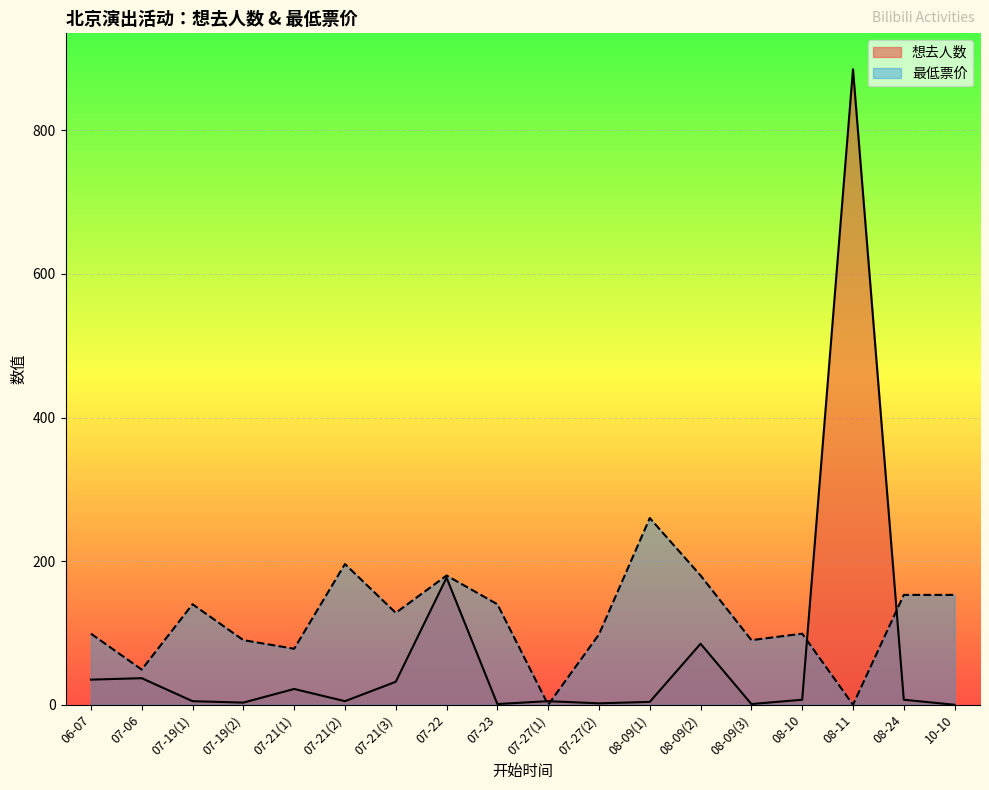

How many lines are shown in the chart?

2